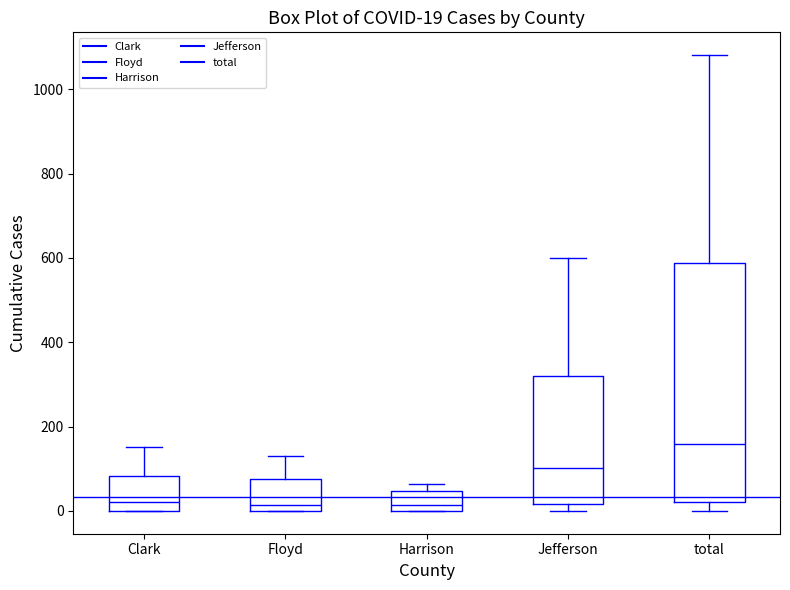

Which box is the tallest, from its lower edge to its upper edge?

total